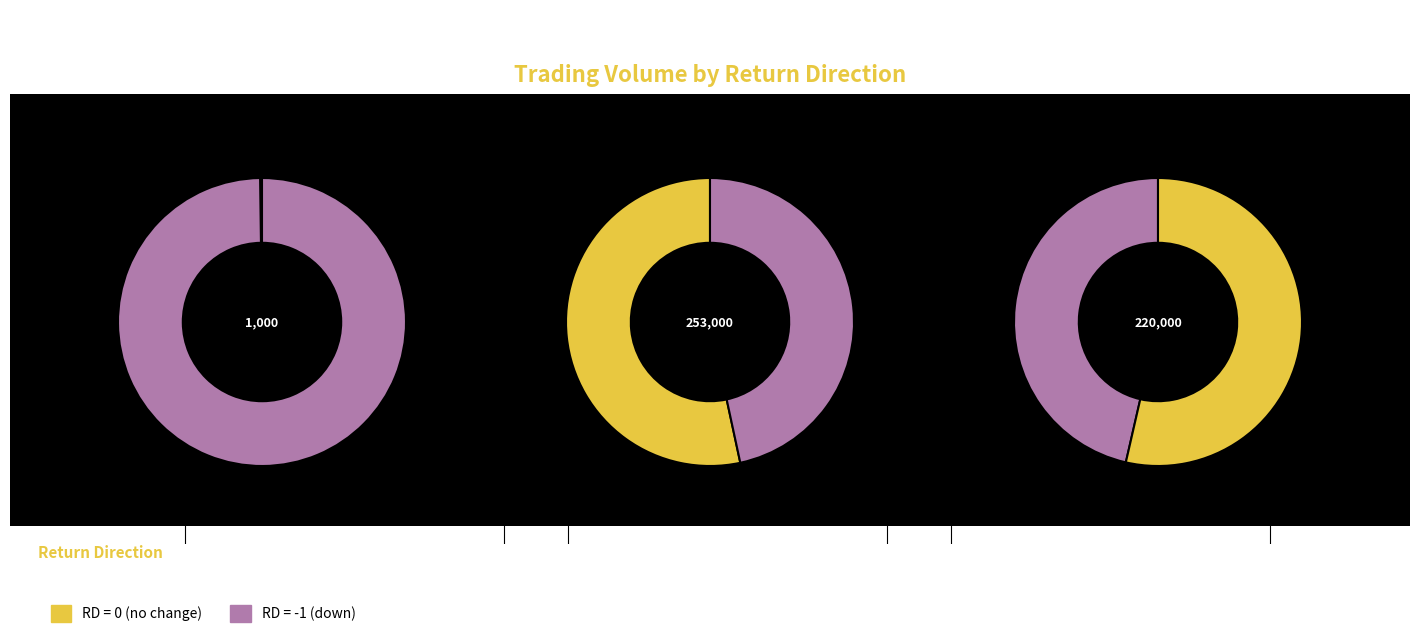

True or false: 2017-05-31 accounts for 0% of the total.

True